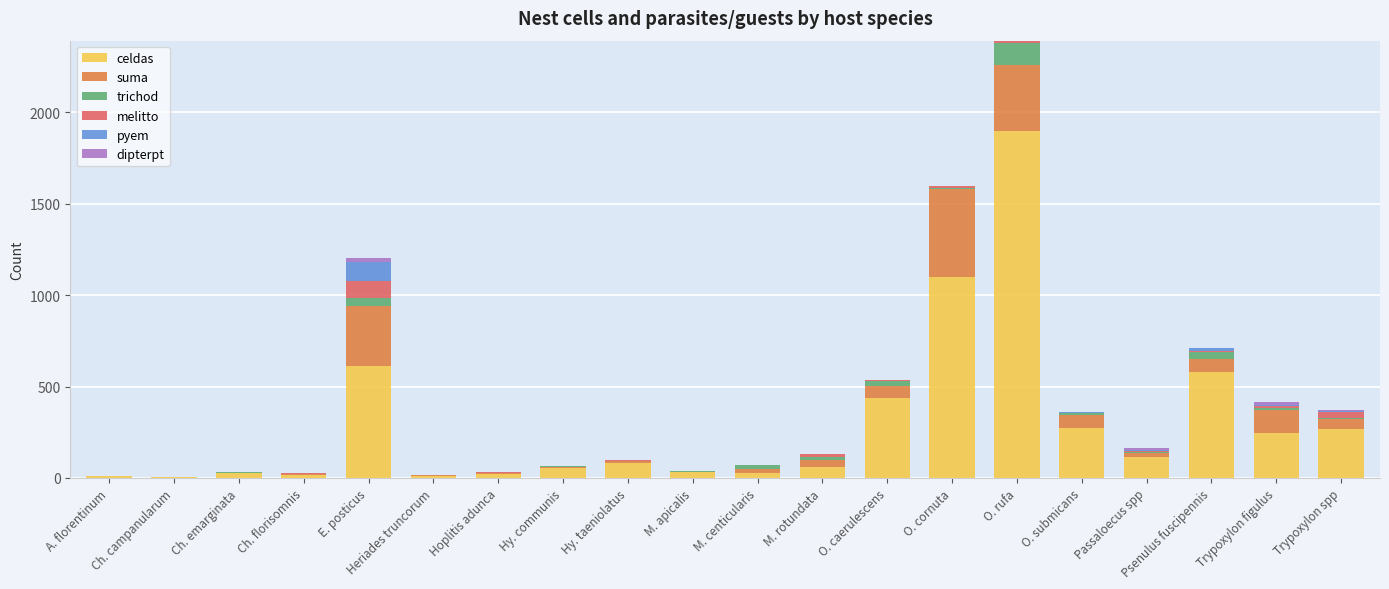

At which label is celdas closest to 952?

O. cornuta